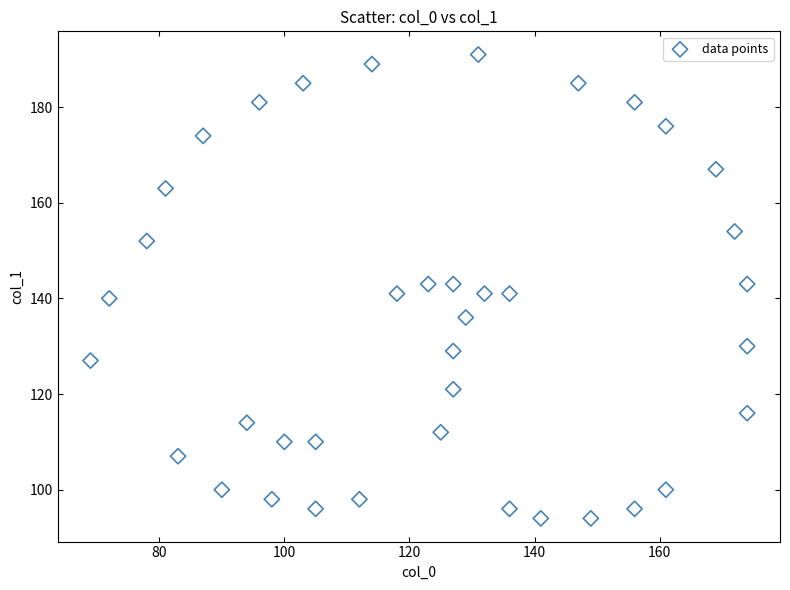

What is the range of Y values (max minus min)?

97